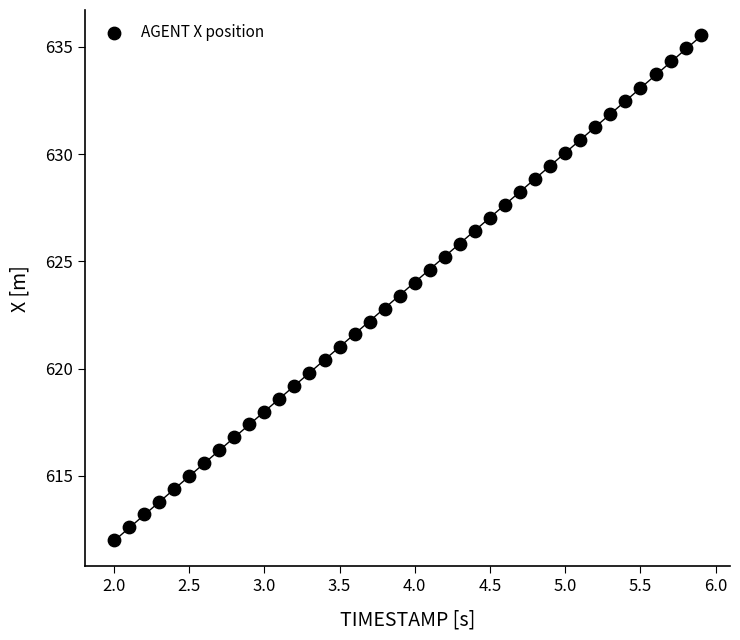

What is the range of Y values (max minus min)?

23.5